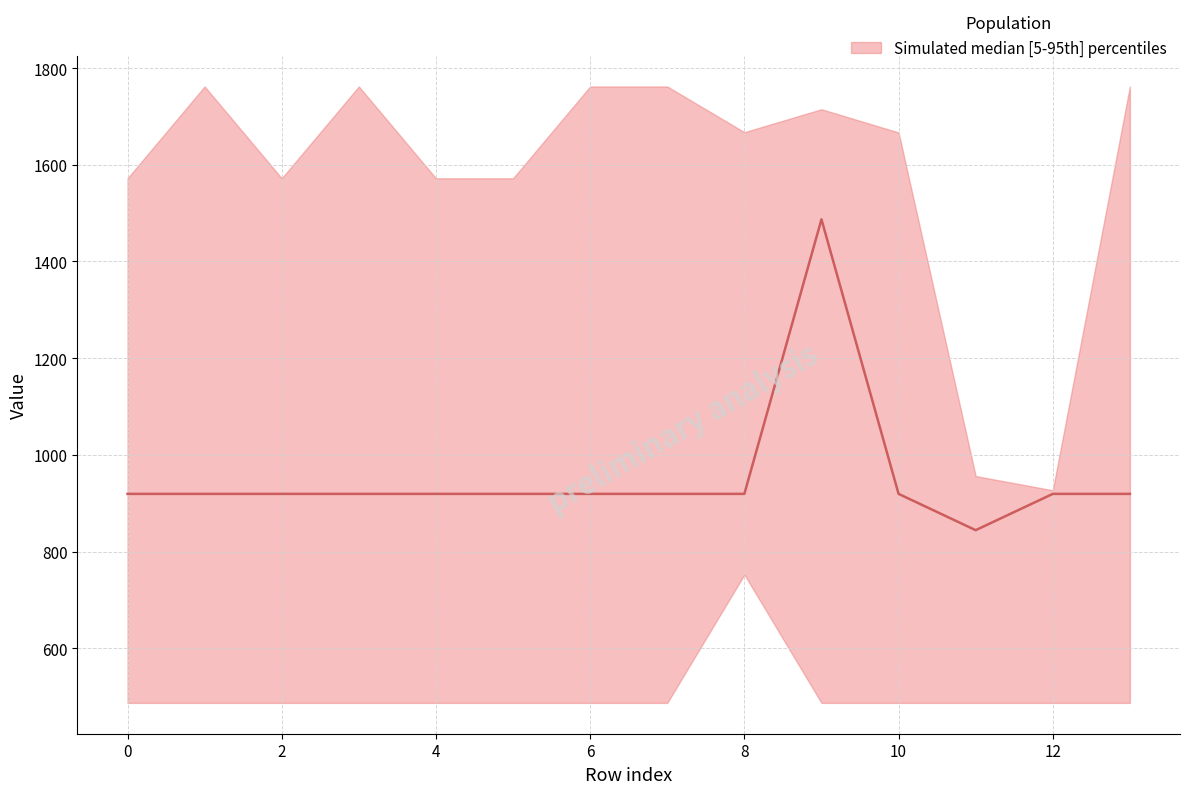

How many data points are less than 919?

1